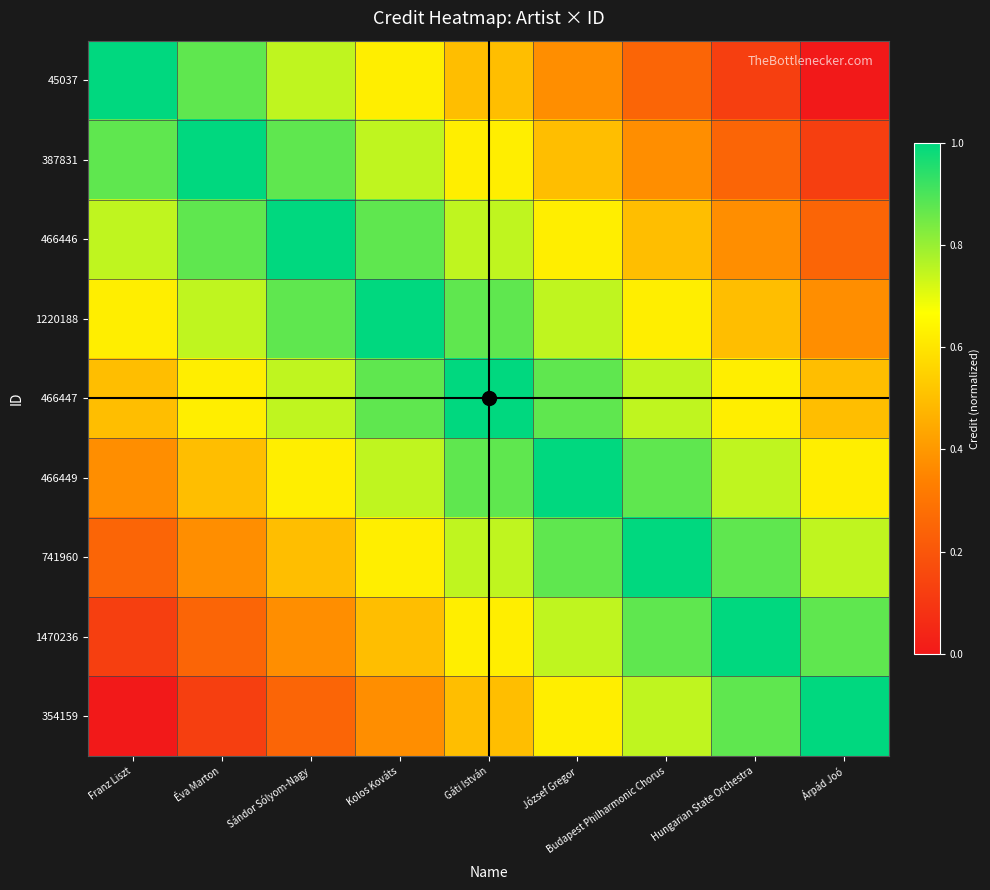

Which series has the largest total across all categories?

466447